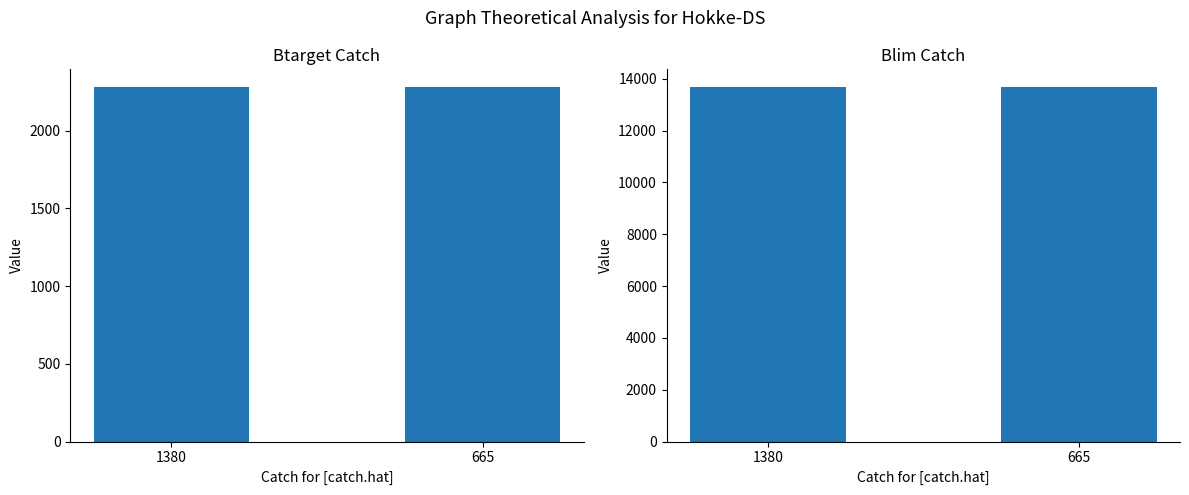

Rank the categories by Btarget_Catch value from highest to lowest.

1380, 665